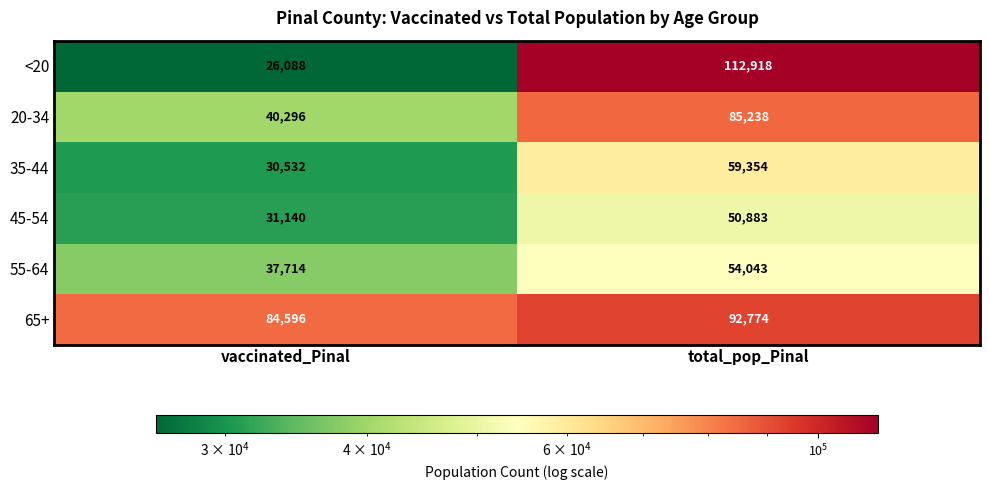

The 65+ series shows 62712 at total_pop_Pinal. True or false?

False